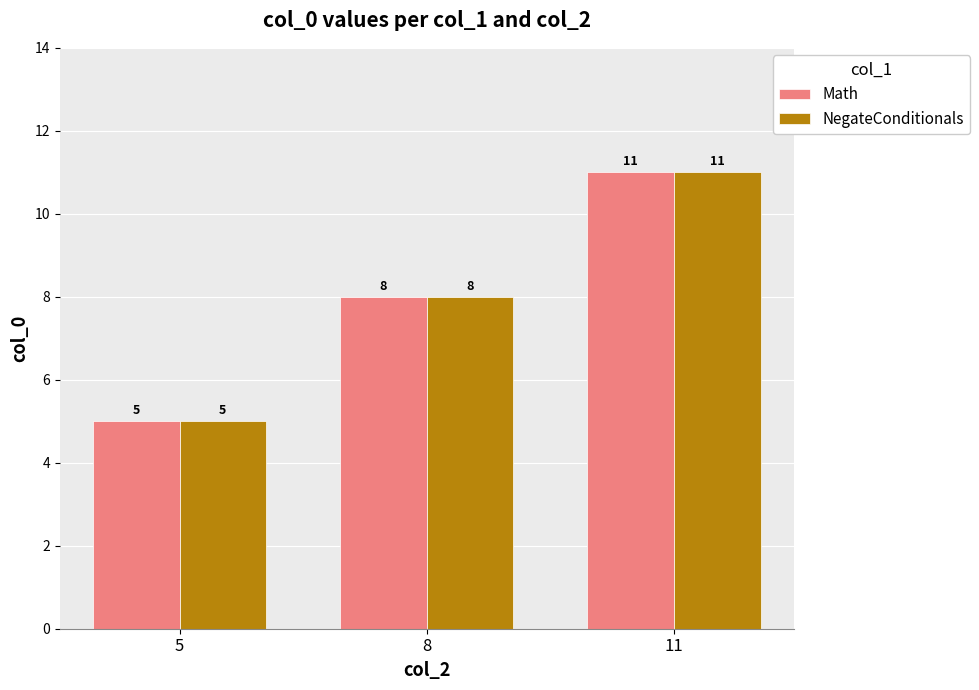

What is the average value of the NegateConditionals series?

8